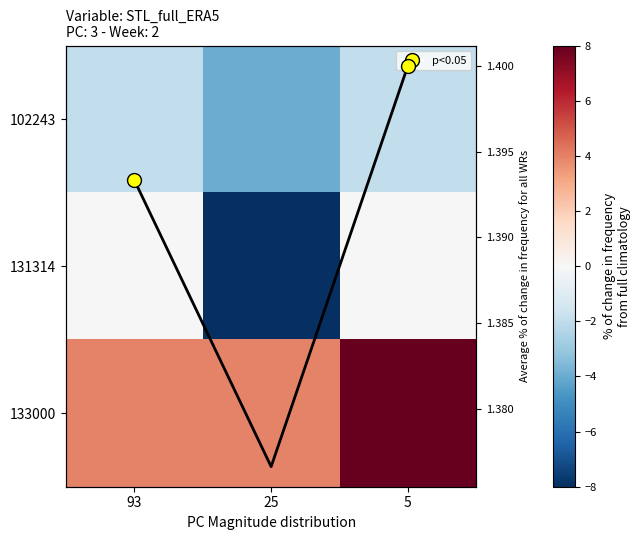

True or false: Avg % change has a value of 1.4 at 5.

True